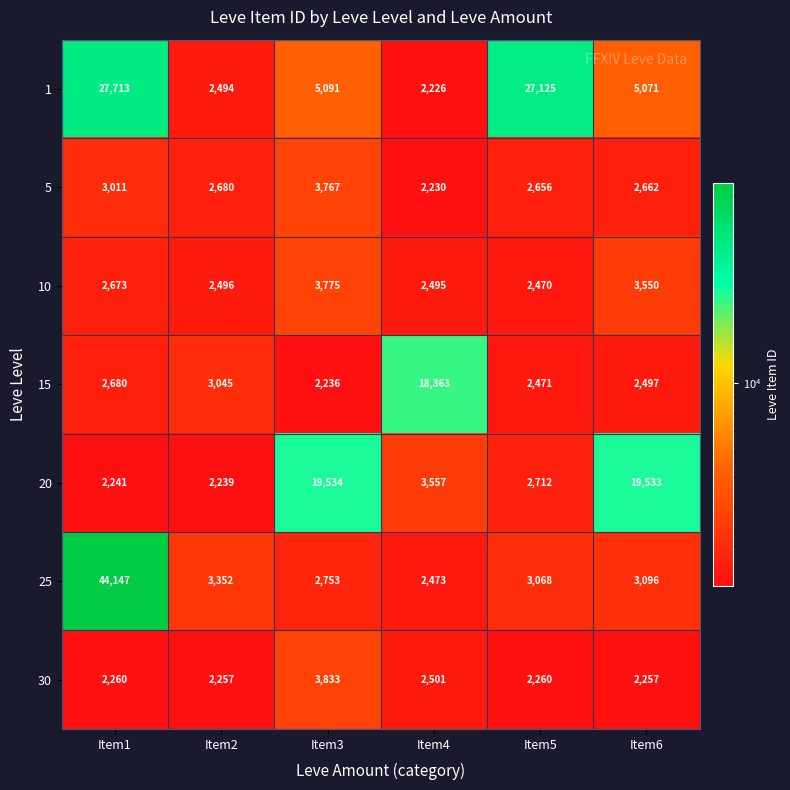

At which category does the chart reach its peak across all series?

Item1